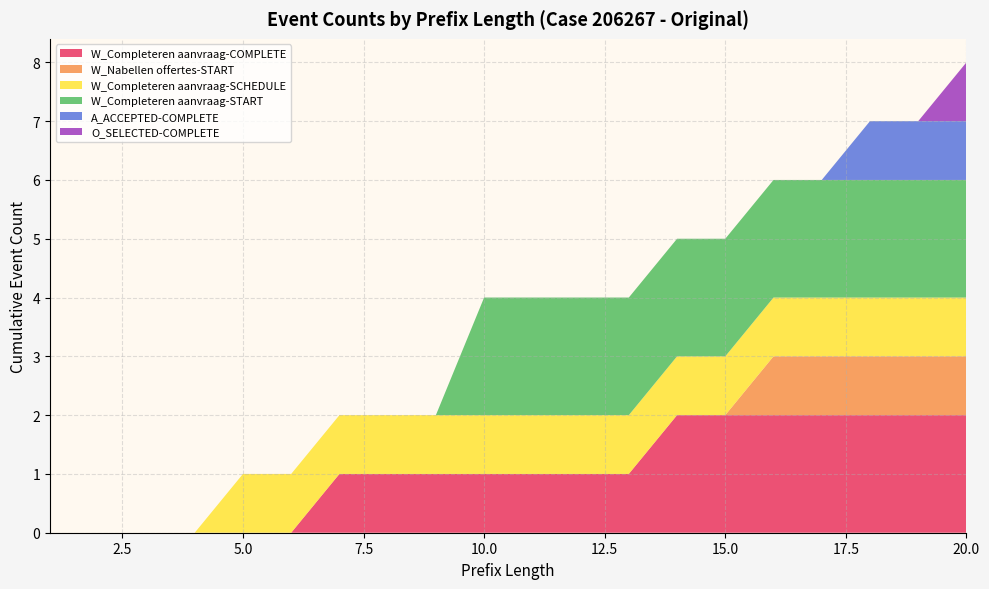

Reading left to right, extract all data points from this chart.

W_Completeren aanvraag-COMPLETE: 1=0	2=0	3=0	4=0	5=0	6=0	7=1	8=1	9=1	10=1	11=1	12=1	13=1	14=2	15=2	16=2	17=2	18=2	19=2	20=2
W_Nabellen offertes-START: 1=0	2=0	3=0	4=0	5=0	6=0	7=0	8=0	9=0	10=0	11=0	12=0	13=0	14=0	15=0	16=1	17=1	18=1	19=1	20=1
W_Completeren aanvraag-SCHEDULE: 1=0	2=0	3=0	4=0	5=1	6=1	7=1	8=1	9=1	10=1	11=1	12=1	13=1	14=1	15=1	16=1	17=1	18=1	19=1	20=1
W_Completeren aanvraag-START: 1=0	2=0	3=0	4=0	5=0	6=0	7=0	8=0	9=0	10=2	11=2	12=2	13=2	14=2	15=2	16=2	17=2	18=2	19=2	20=2
A_ACCEPTED-COMPLETE: 1=0	2=0	3=0	4=0	5=0	6=0	7=0	8=0	9=0	10=0	11=0	12=0	13=0	14=0	15=0	16=0	17=0	18=1	19=1	20=1
O_SELECTED-COMPLETE: 1=0	2=0	3=0	4=0	5=0	6=0	7=0	8=0	9=0	10=0	11=0	12=0	13=0	14=0	15=0	16=0	17=0	18=0	19=0	20=1